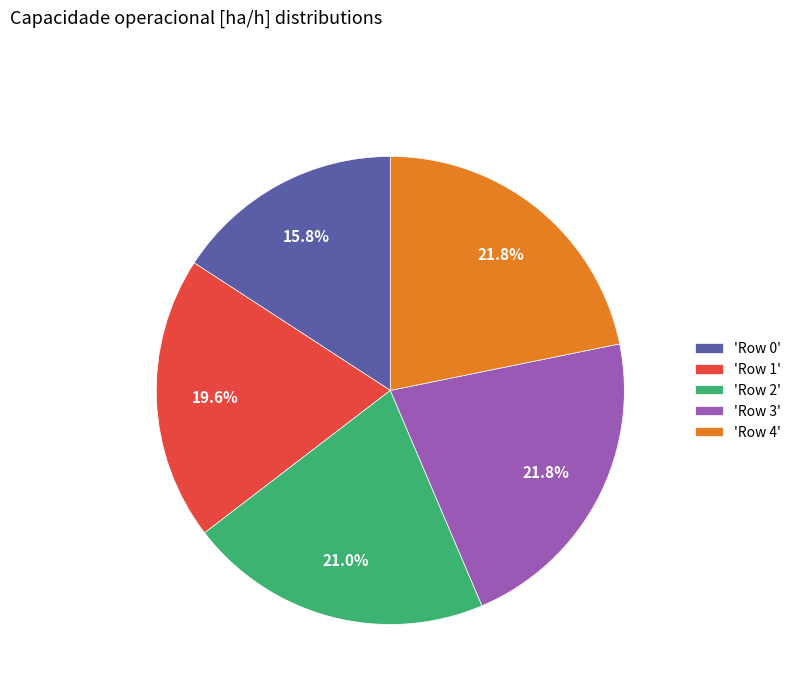

Does 'Row 0' represent more than half of the total?

No